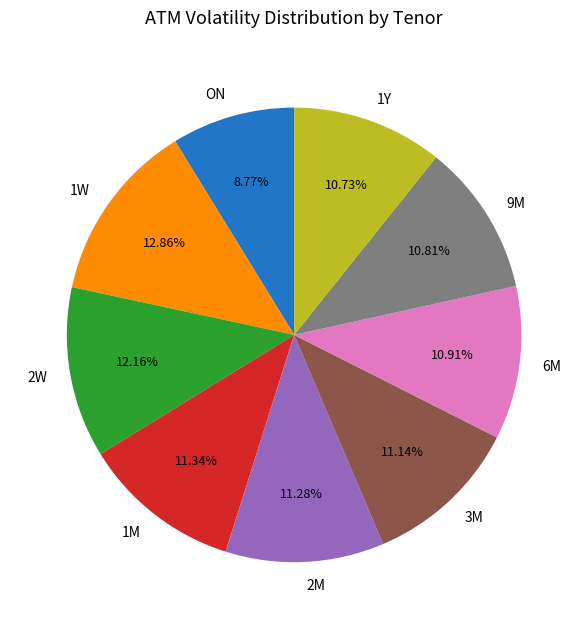

True or false: 9M accounts for 11% of the total.

True